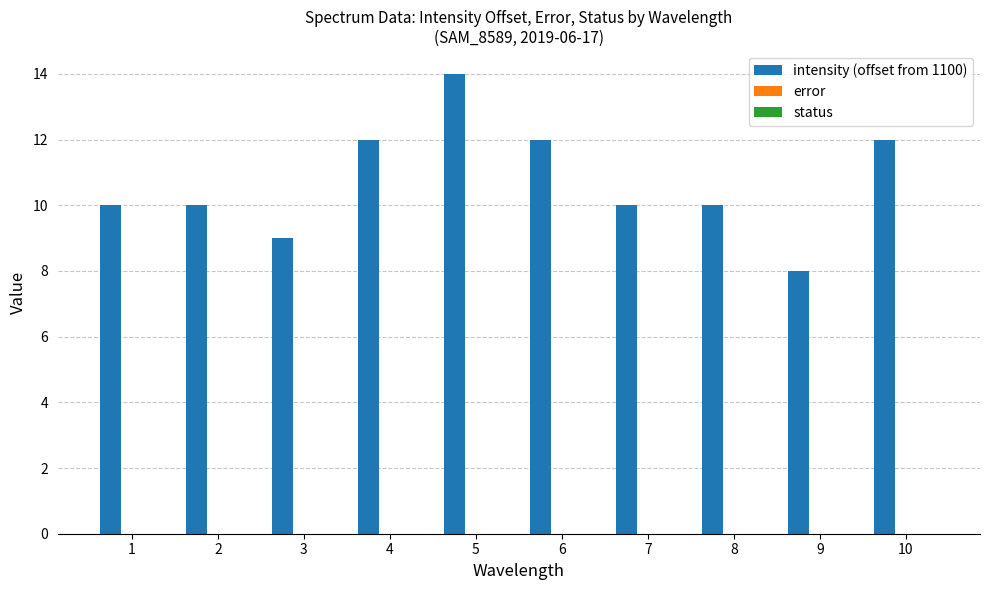

What is the smallest value displayed?

8